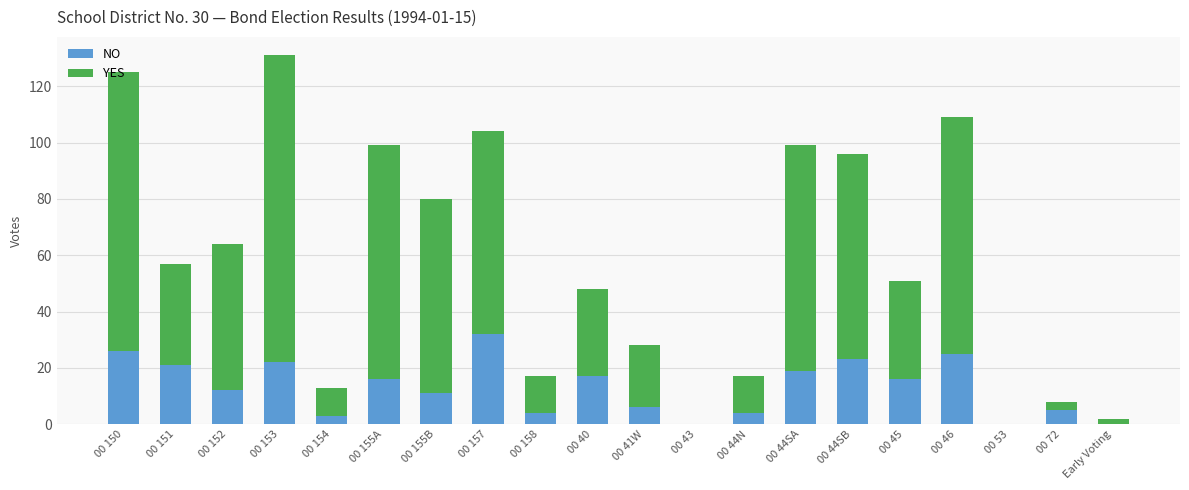

What is the sum of all NO values?

262